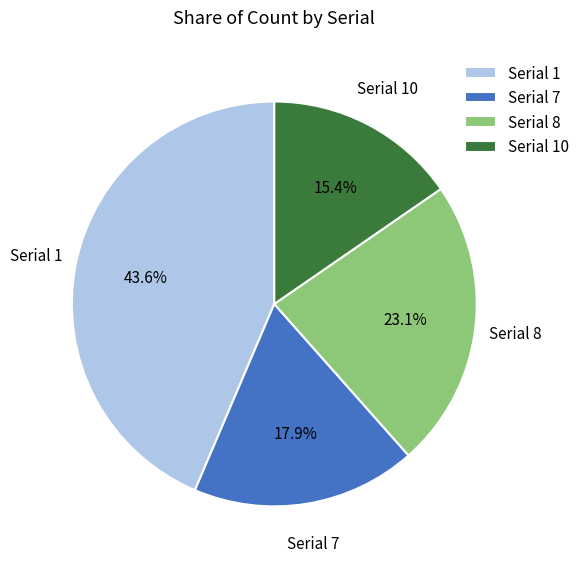

How many segments does this pie chart have?

4